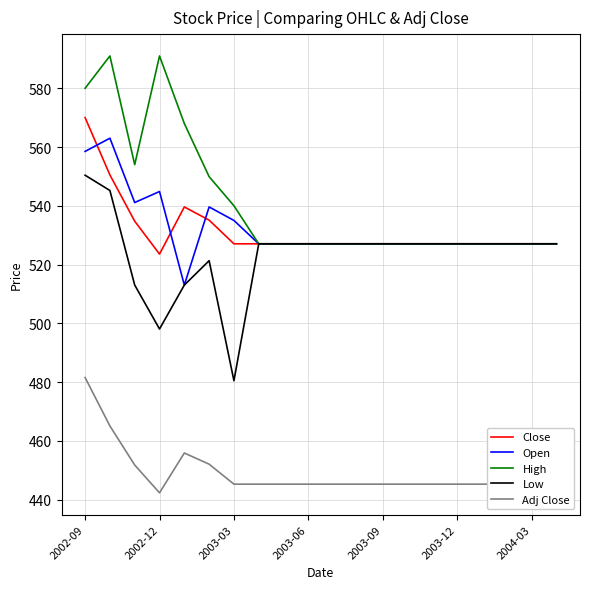

What is the highest value of the Low series?

550.4